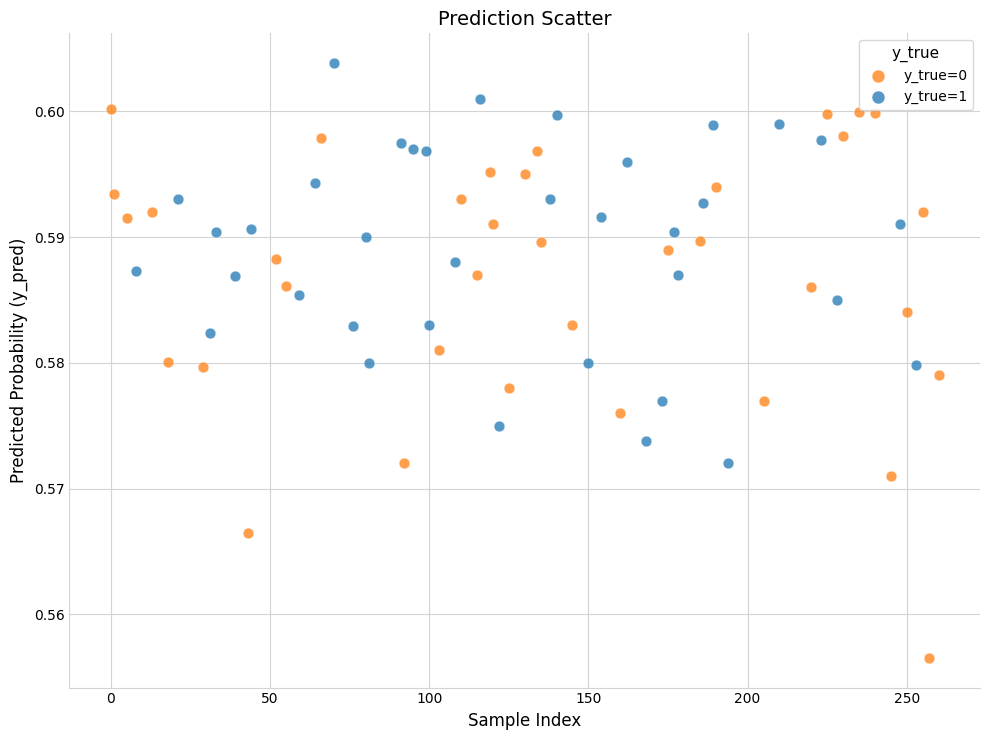

What are all the series names shown in the legend?

y_true=0, y_true=1